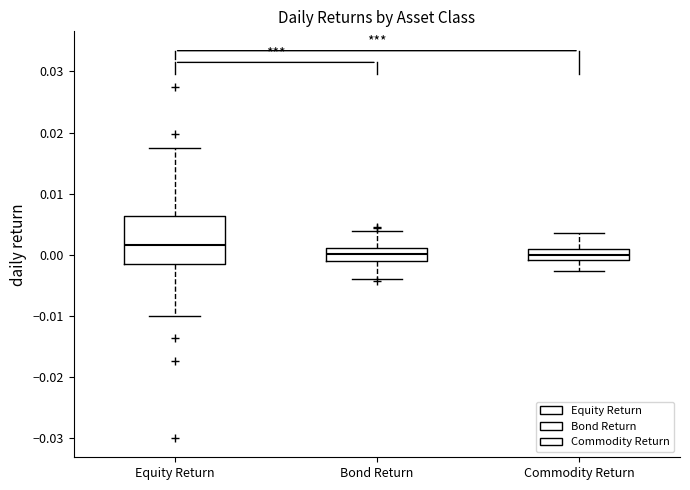

Comparing the boxes themselves (not the whiskers), which one is the tallest?

Equity Return